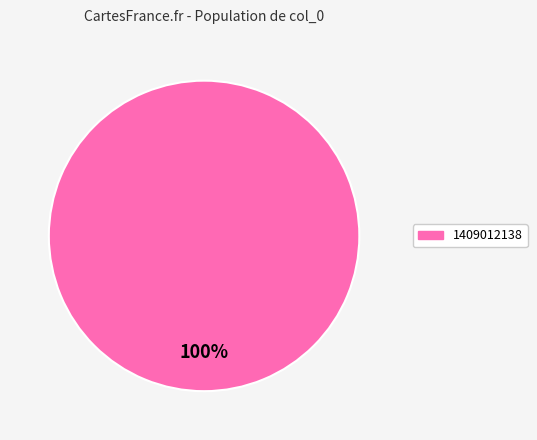

How many segments does this pie chart have?

1